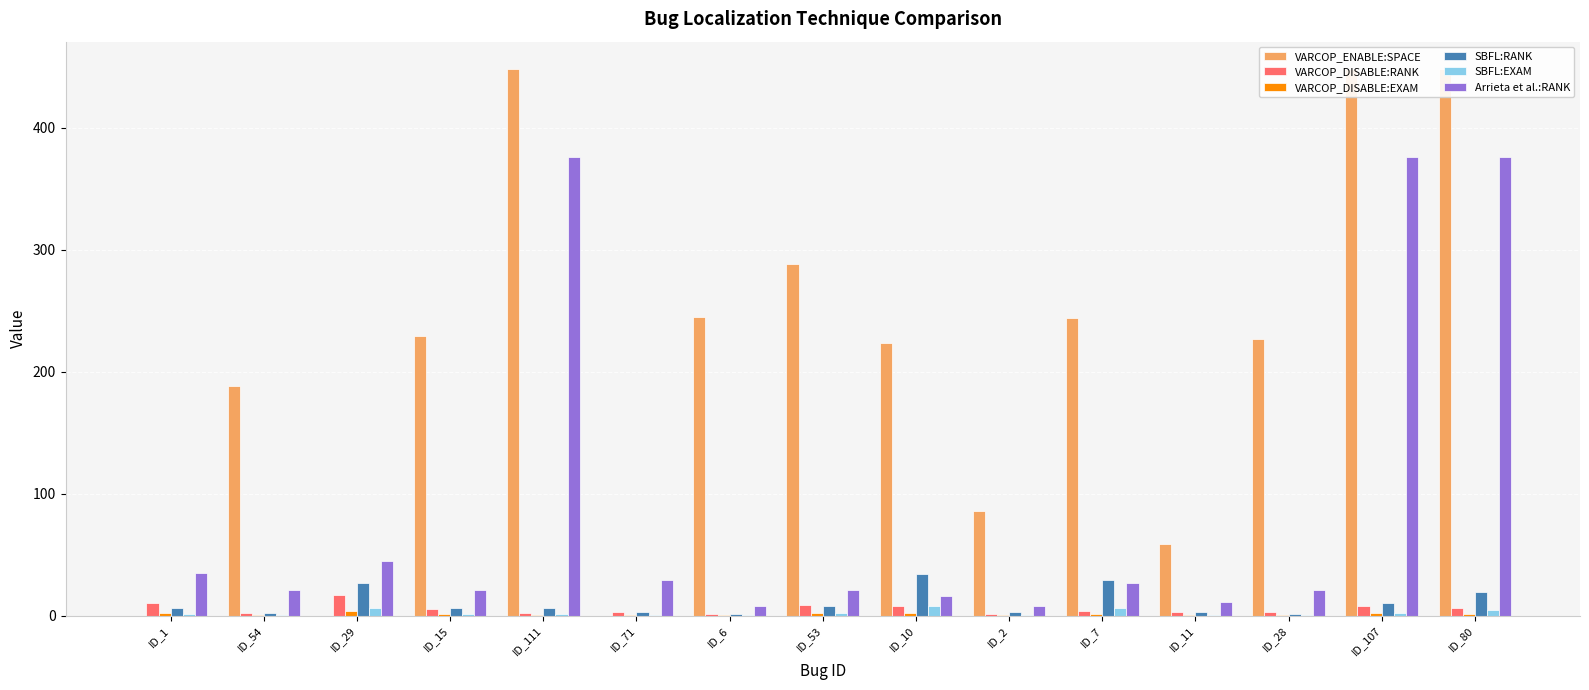

What is the sum of all VARCOP_DISABLE:RANK values?

82.0